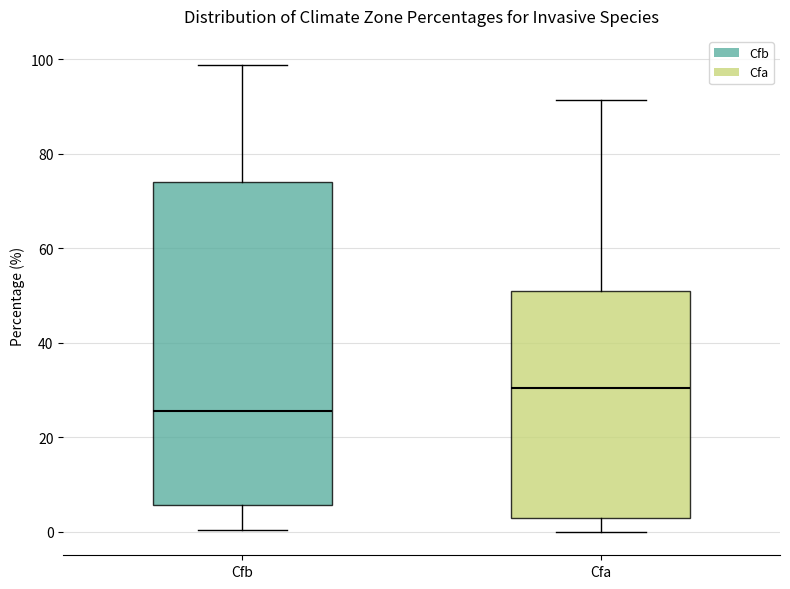

Where is the lower edge of the box for Cfa on the y-axis? The values are not printed on the chart, so give them approximately, as read against the axis.

2